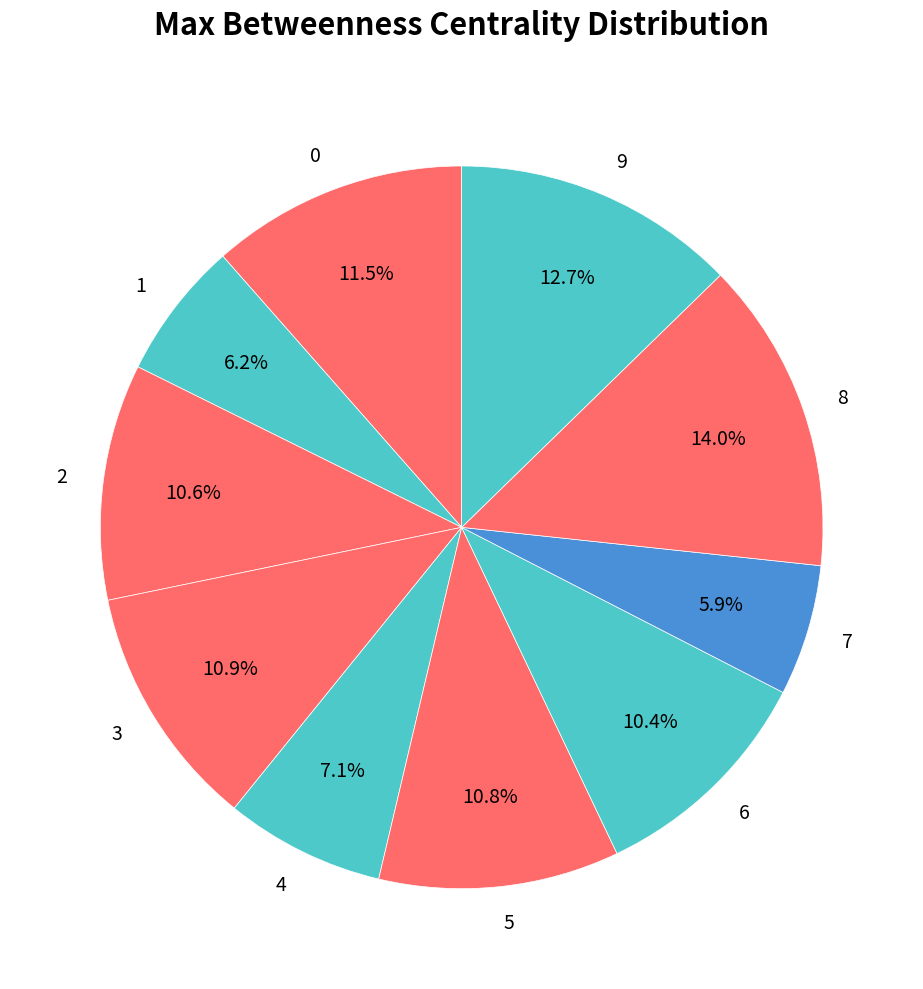

The 0 slice represents 5% of the pie. True or false?

False